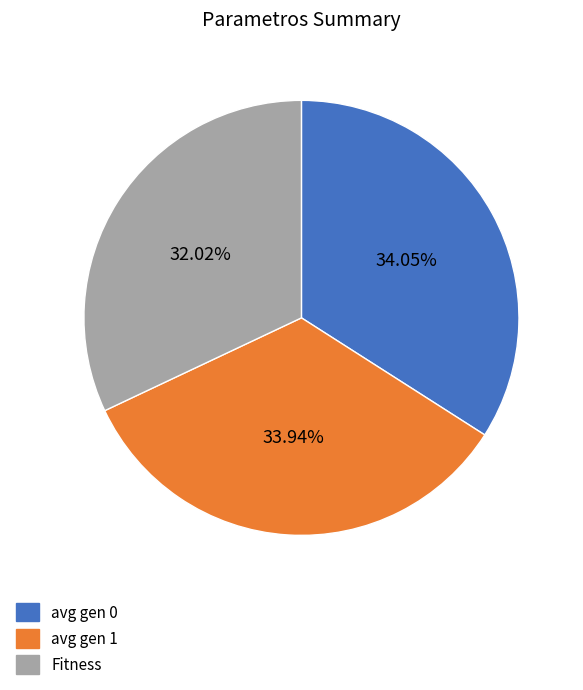

To the nearest percent, what portion does avg gen 1 represent?

34%